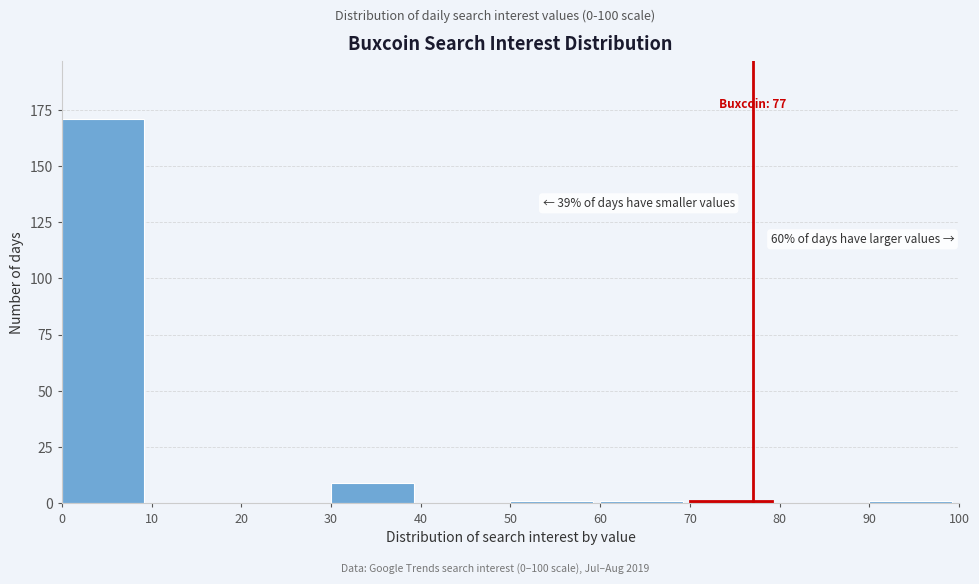

Over which range of the x-axis is the bar tallest?

0 to 10